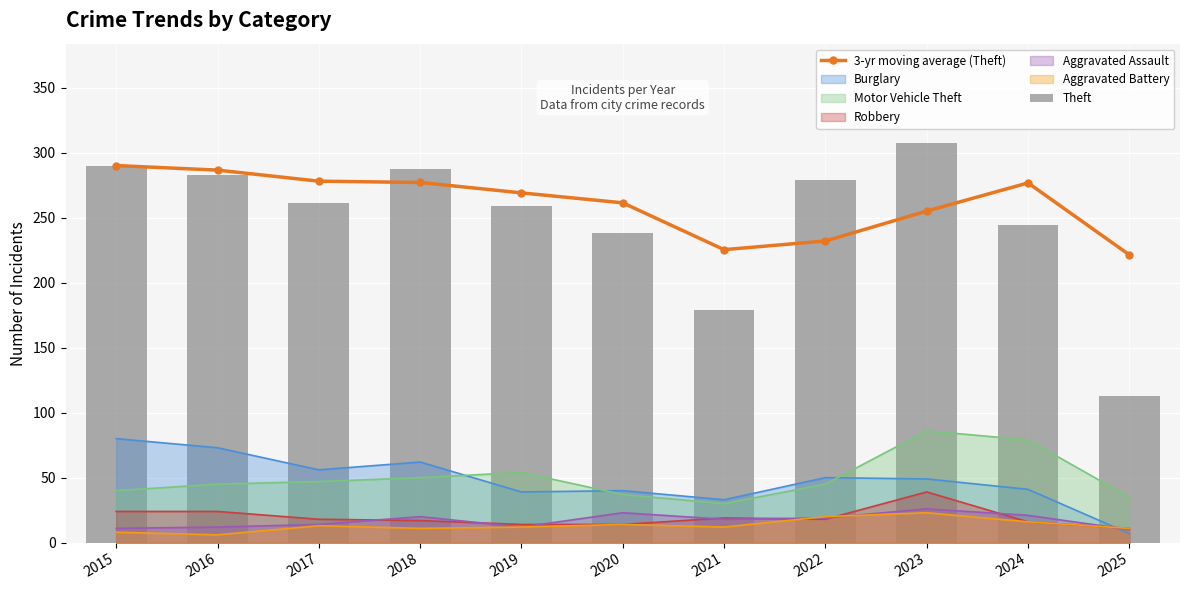

The 3-yr moving average (Theft) series shows 448.1 at 2015. True or false?

False